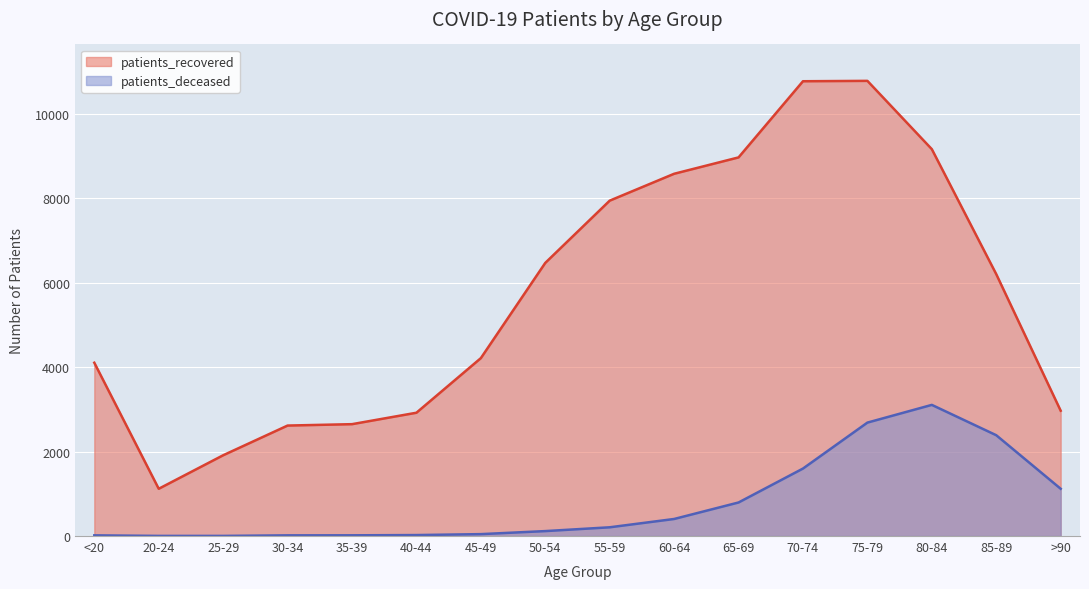

What is the label of the 15th point from the left?

85-89